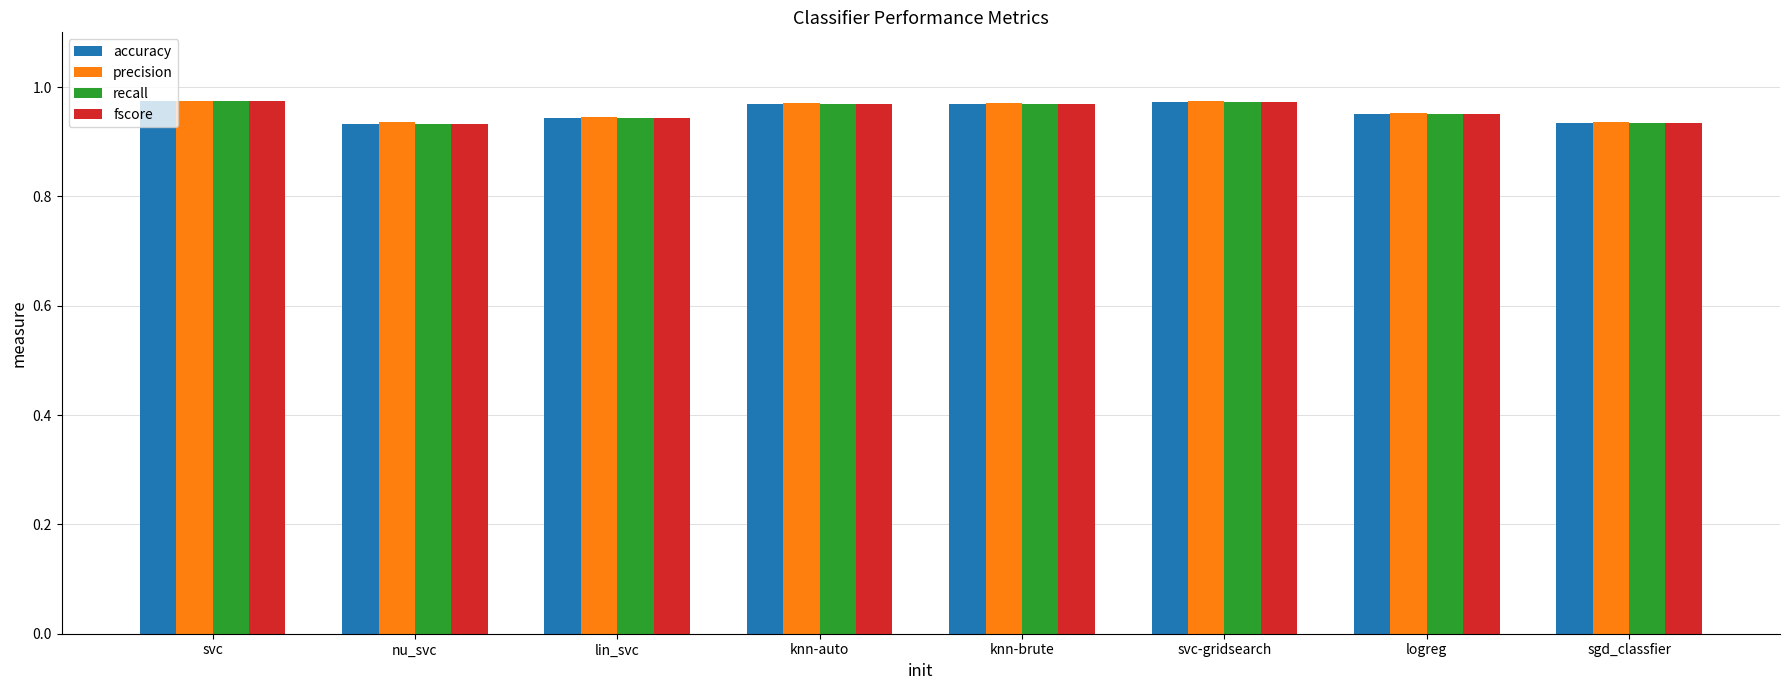

The fscore series shows 0.3 at nu_svc. True or false?

False